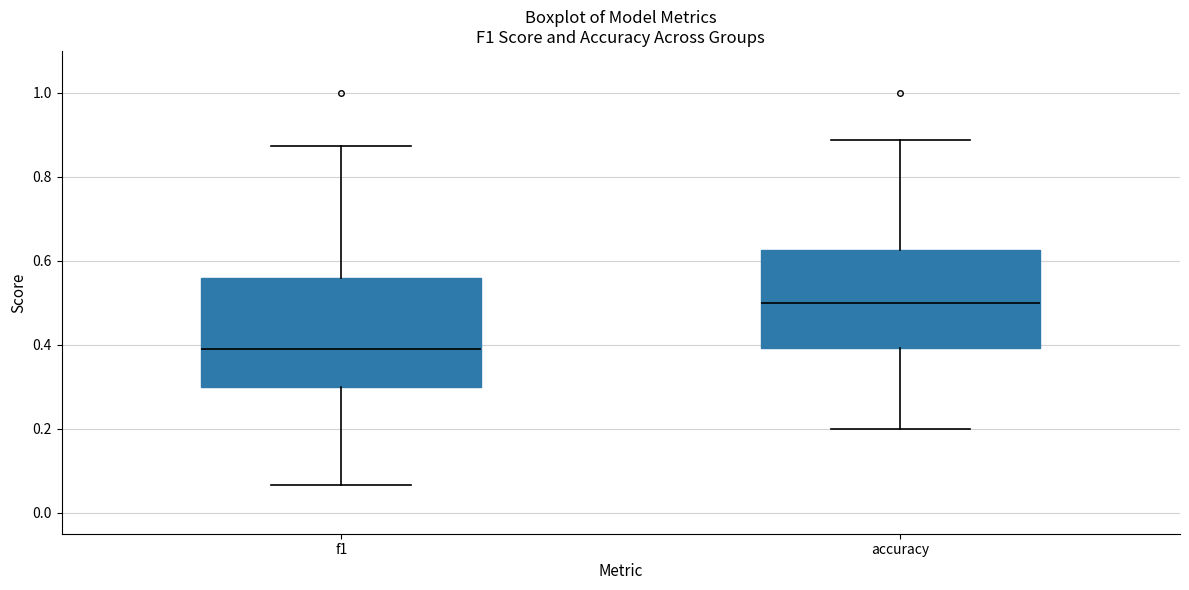

Comparing the boxes themselves (not the whiskers), which one is the tallest?

f1